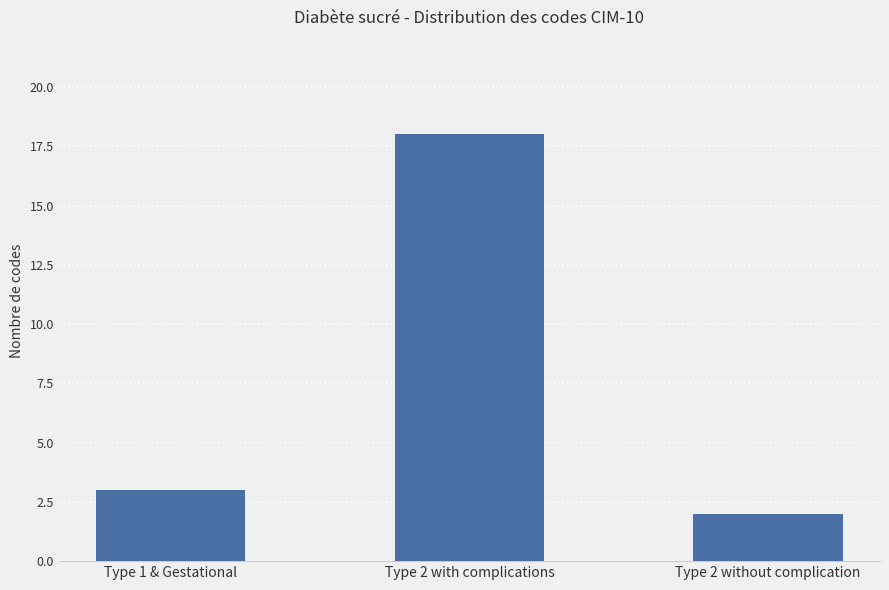

What is the value of the 2nd bar from the left?

18